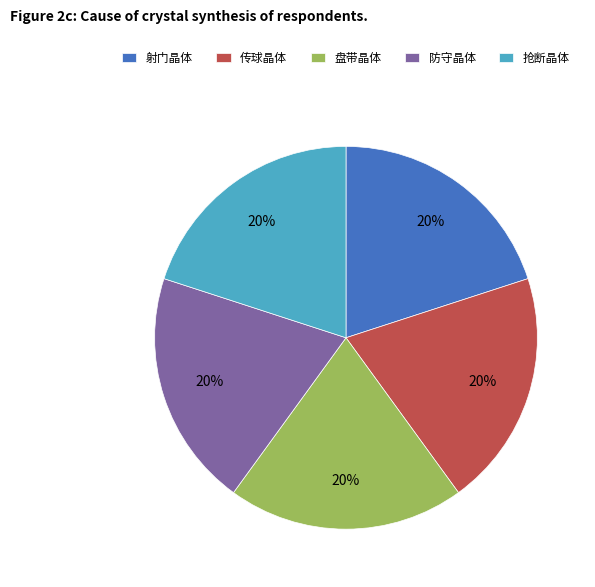

How many segments does this pie chart have?

5